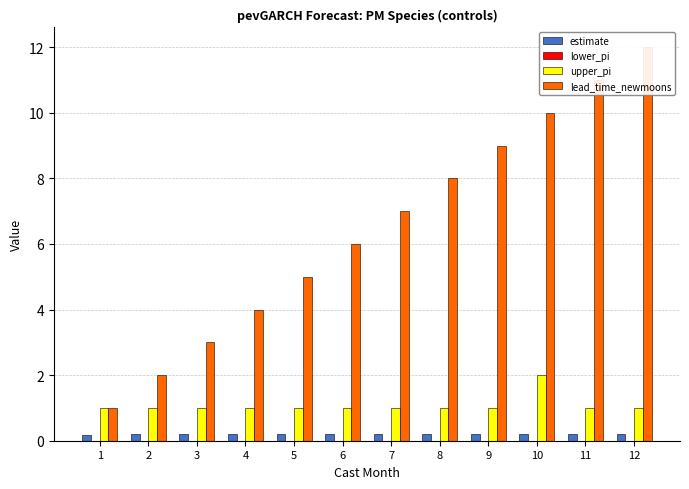

Which series has the largest range (max minus min)?

lead_time_newmoons